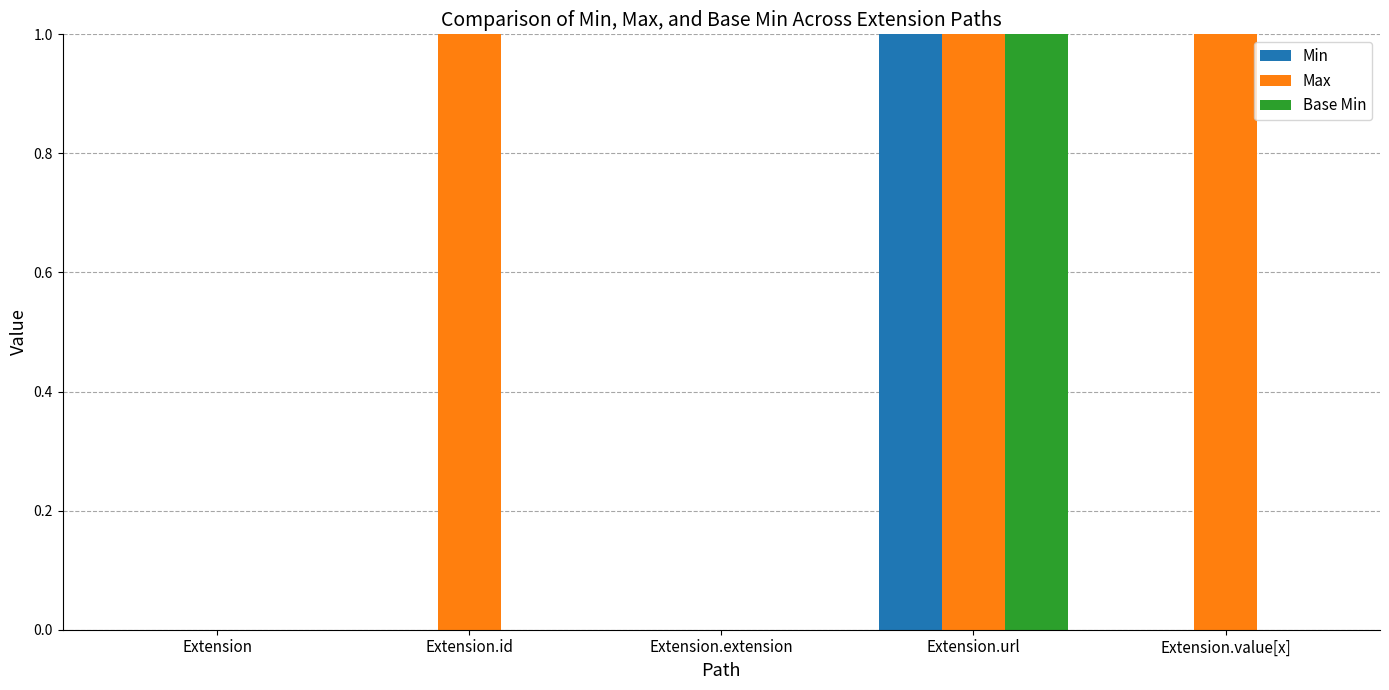

The value of Max at Extension.url is 2. True or false?

False